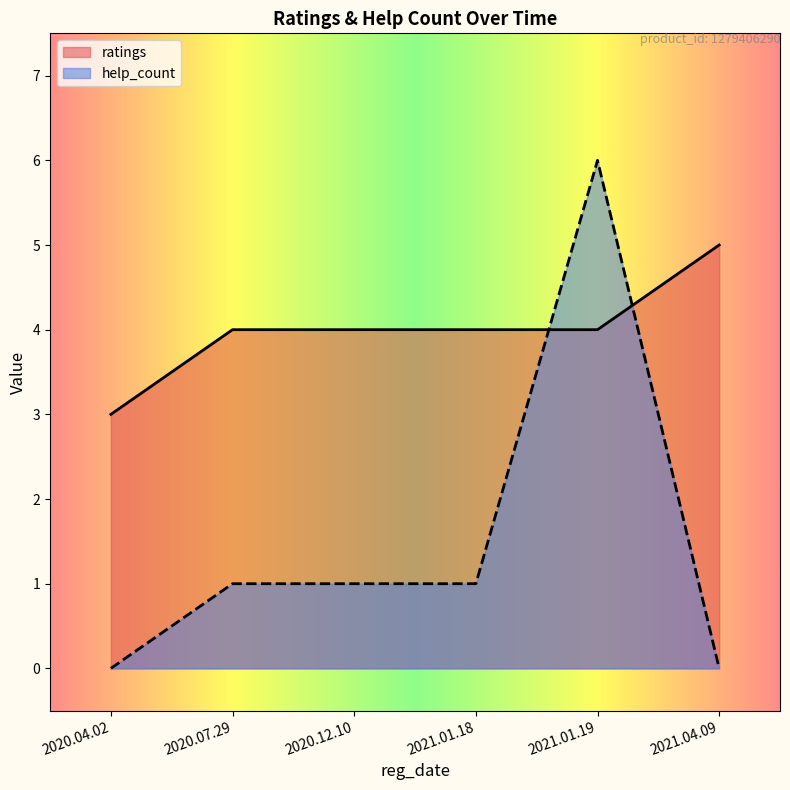

Reading left to right, transcribe all the data shown in this chart.

ratings: 3	4	4	4	4	5
help_count: 0	1	1	1	6	0